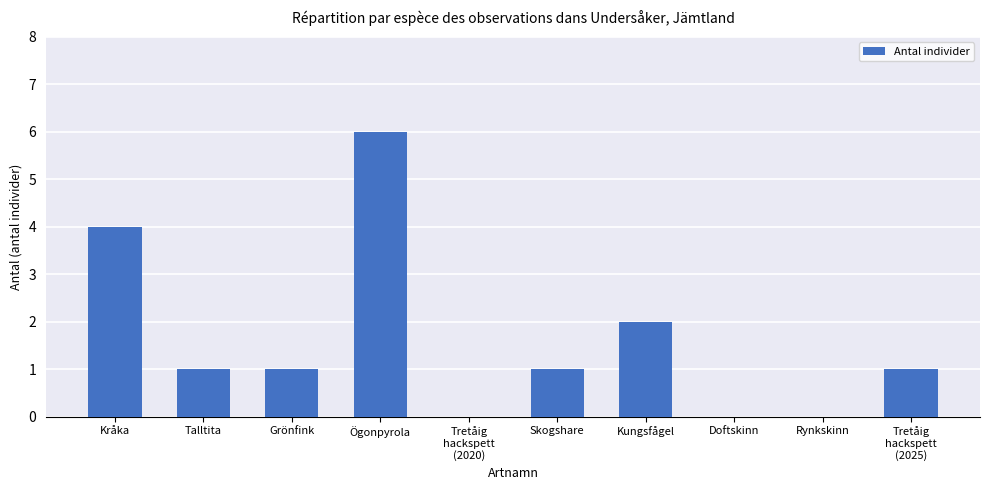

Reading left to right, list all the values displayed in this chart.

4	1	1	6	0	1	2	0	0	1